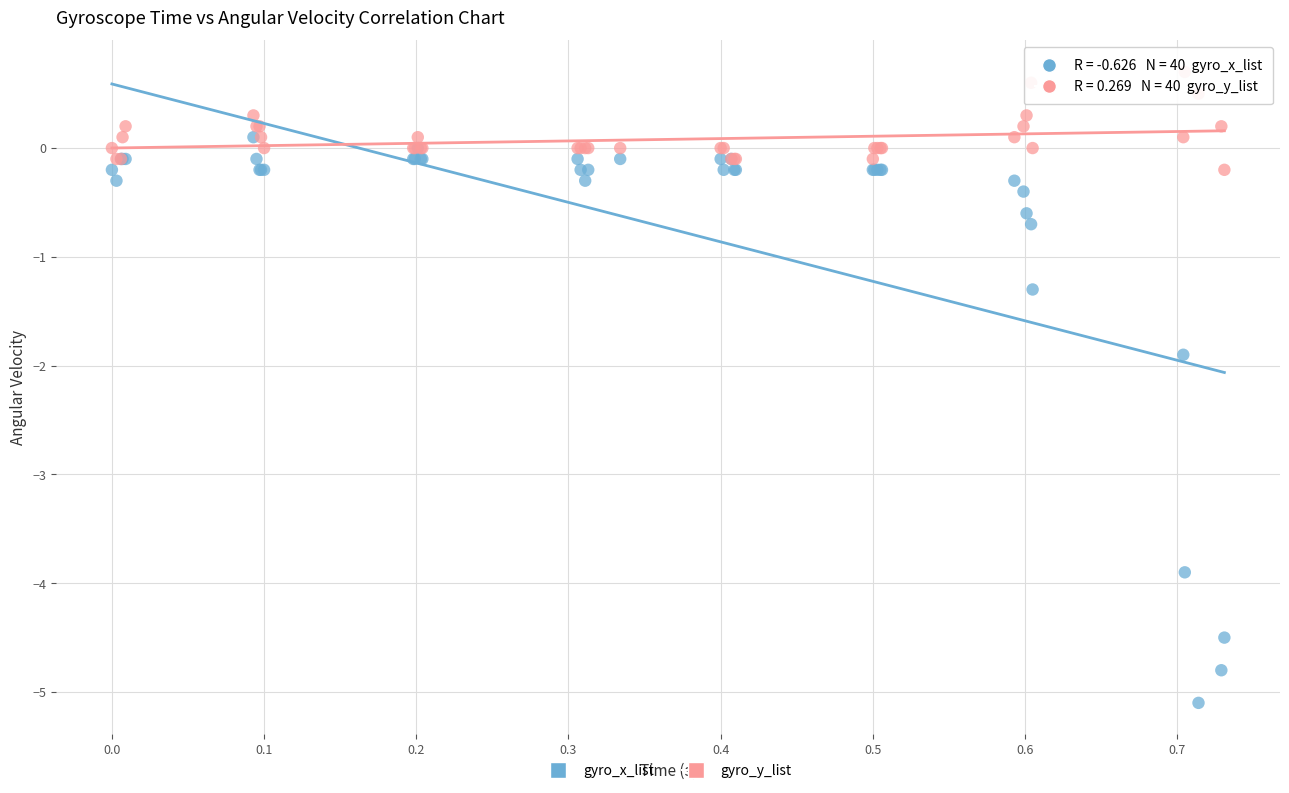

Across all series, what Y value is closest to -2?

-1.9